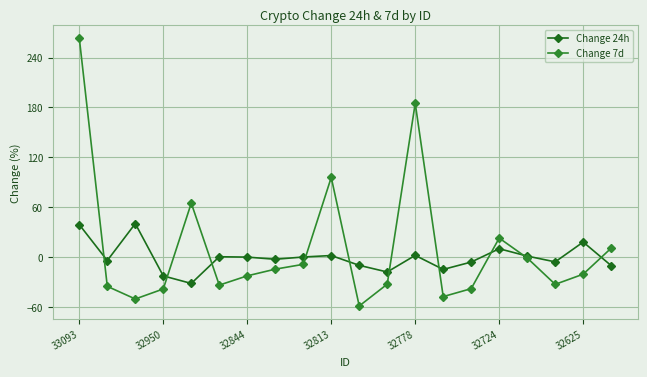

Rank the series by their maximum value, from highest to lowest.

Change 7d, Change 24h